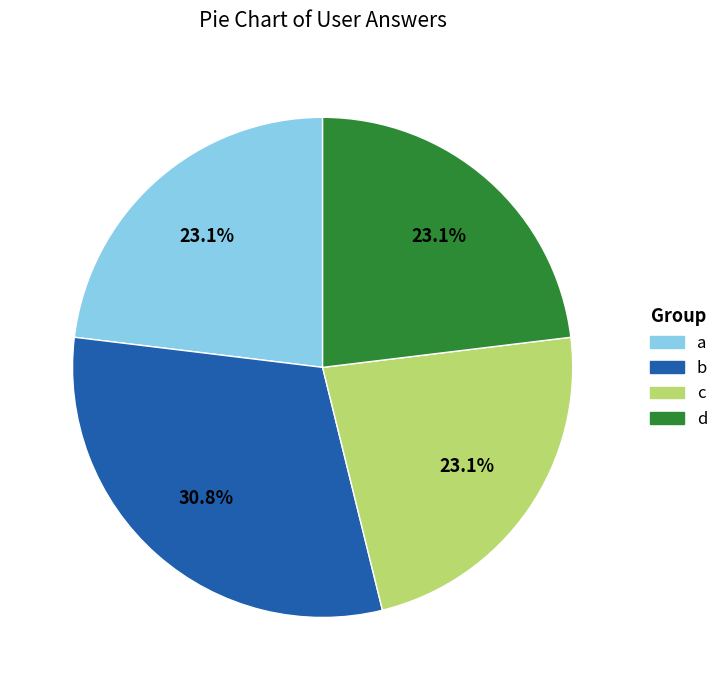

Is the sum of d and c greater than half?

No